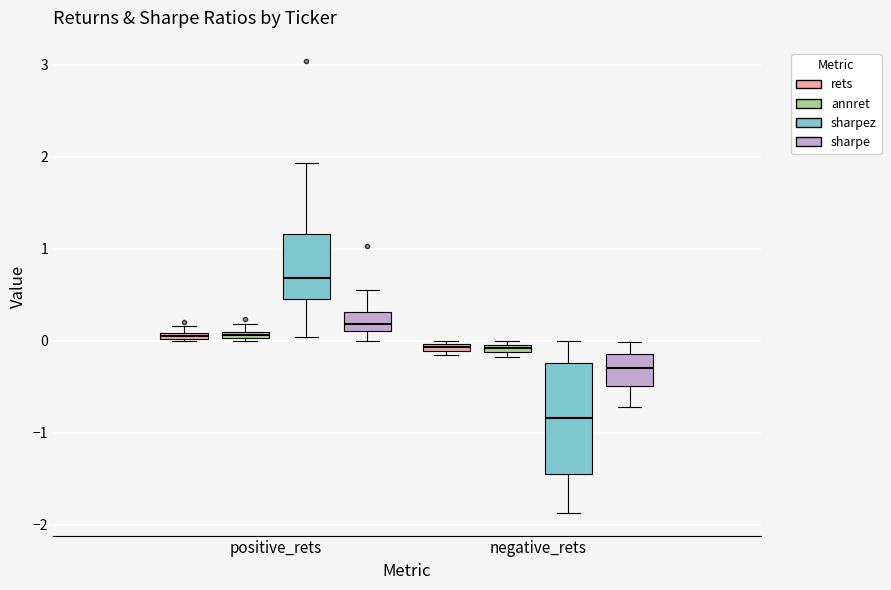

Which box's median line is the highest?

positive_rets (sharpez)